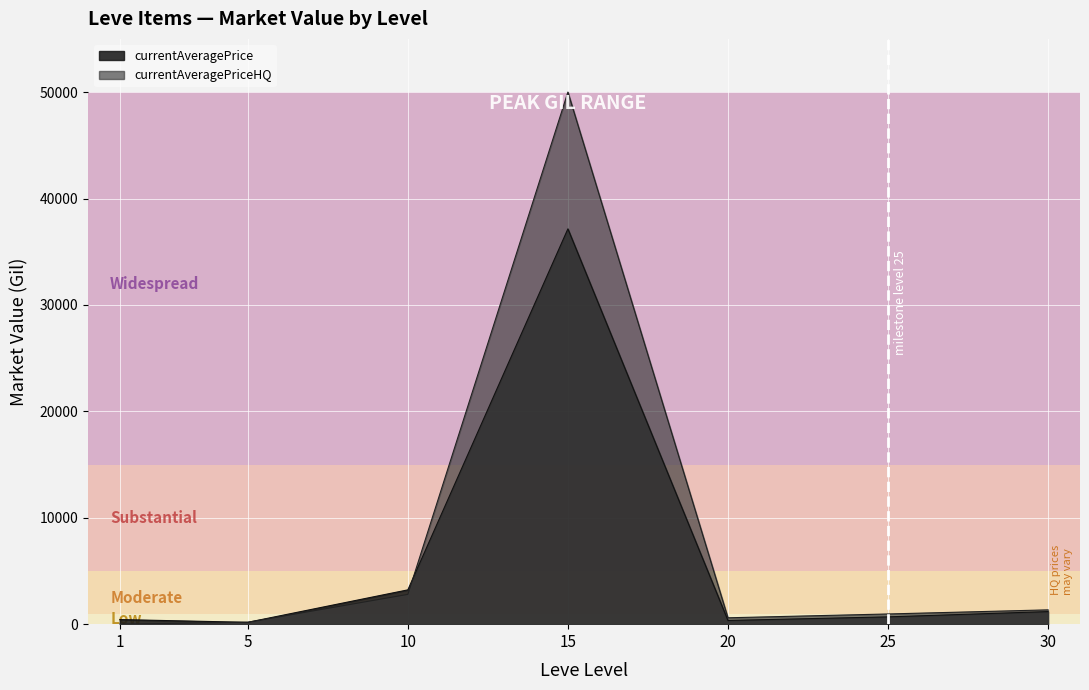

Which series has the widest spread of values?

currentAveragePriceHQ